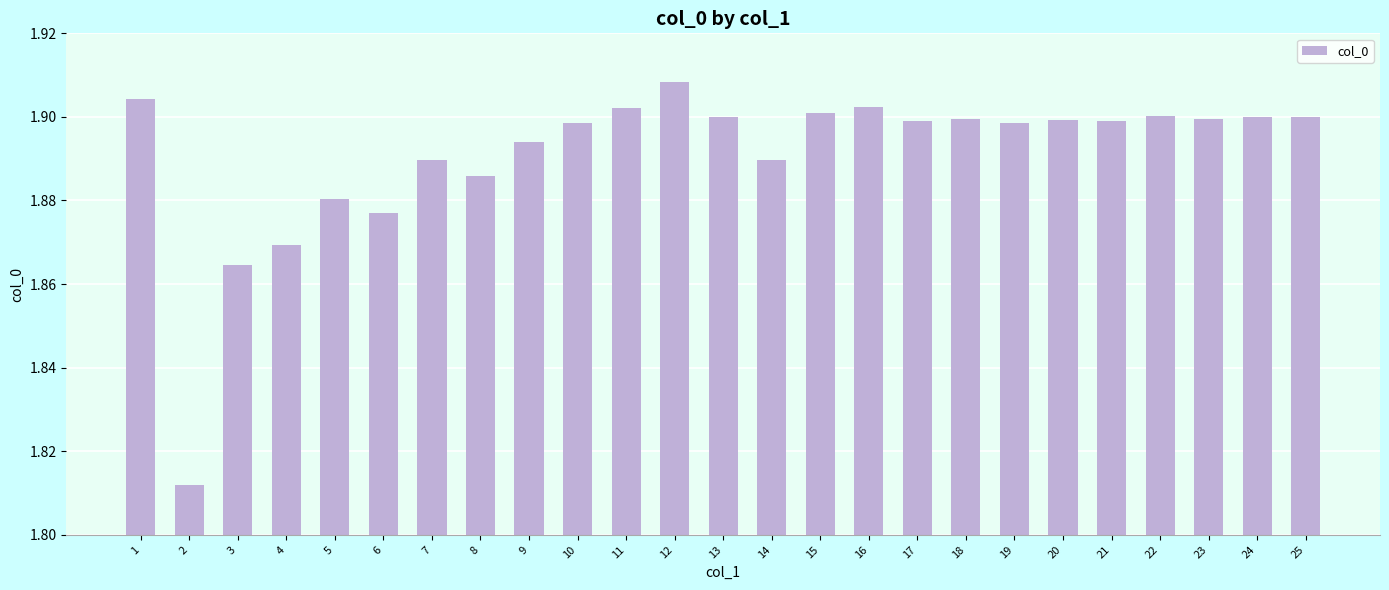

What is the difference between the maximum and minimum values?

0.1